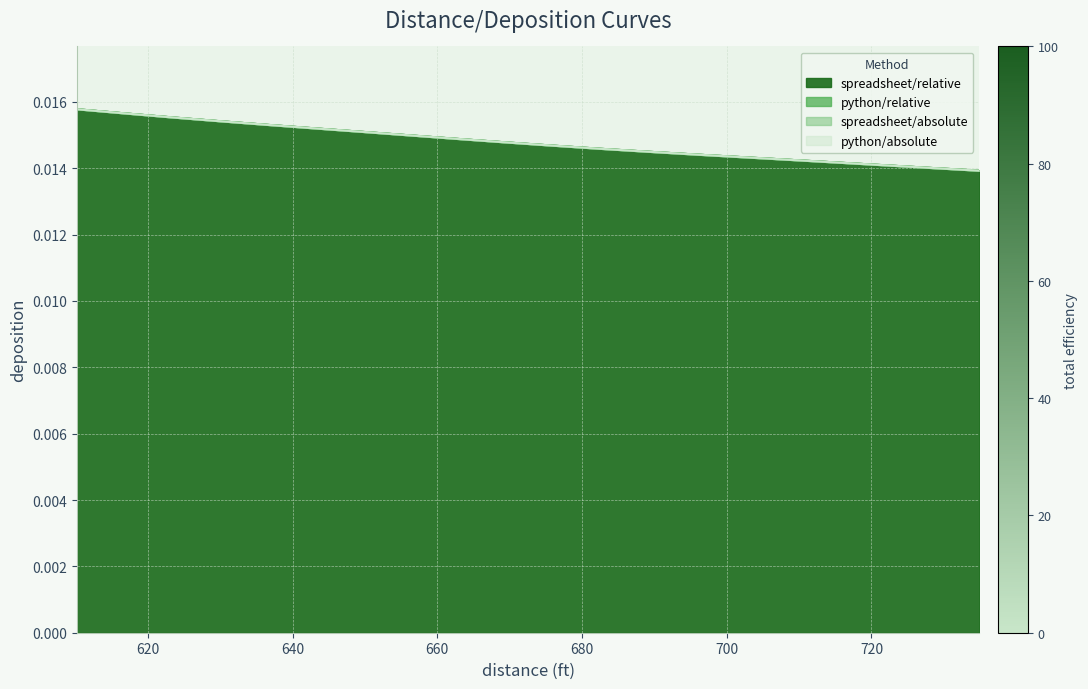

Count the number of categories in the chart.

20